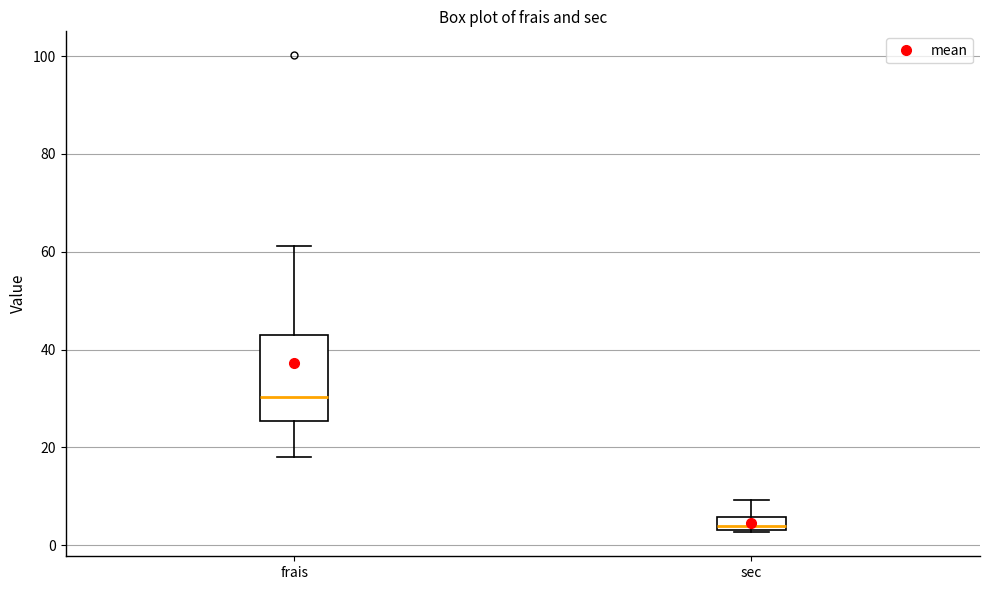

Comparing the boxes themselves (not the whiskers), which one is the tallest?

frais